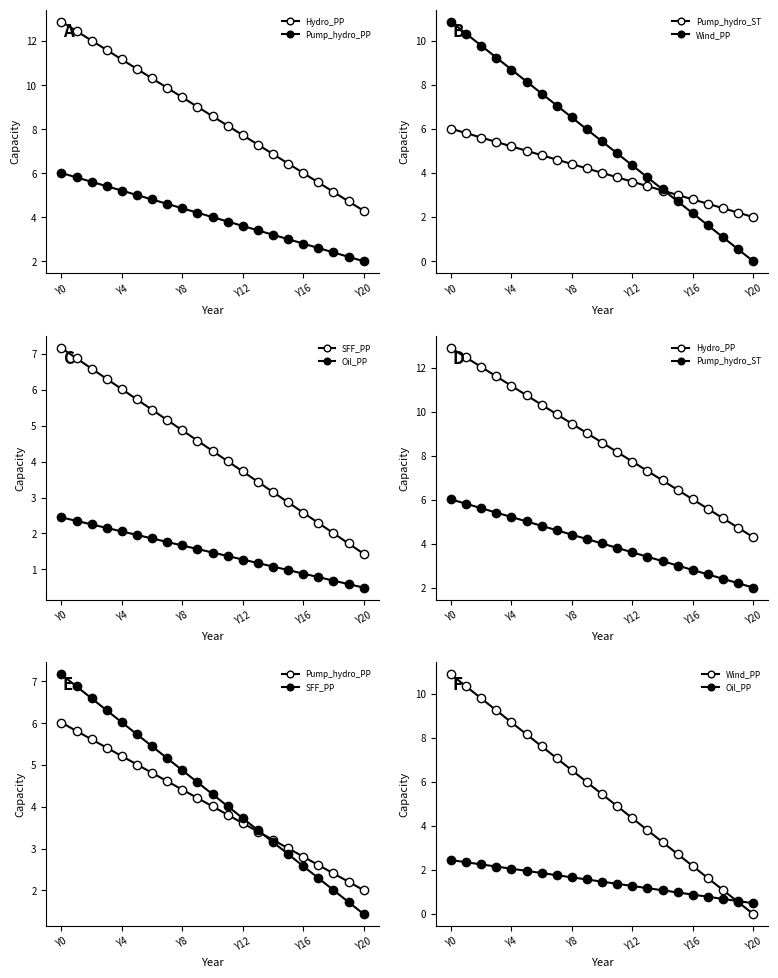

Which series has the largest range (max minus min)?

Wind_PP